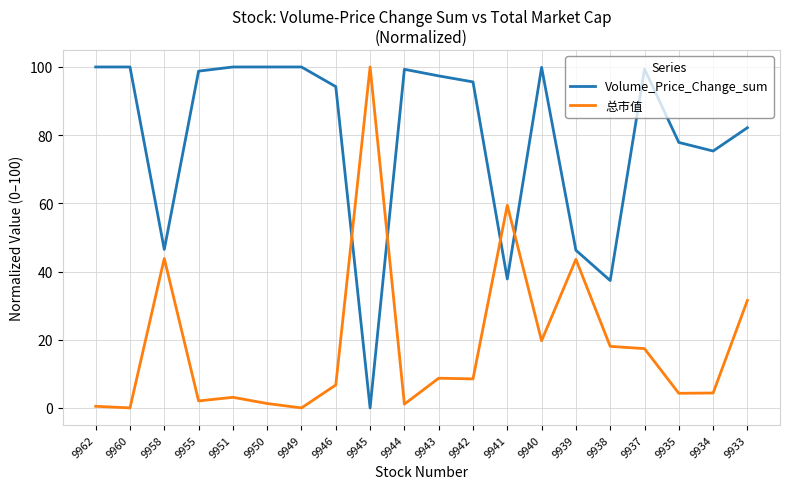

True or false: 总市值 has a value of 59.4 at 9941.

True